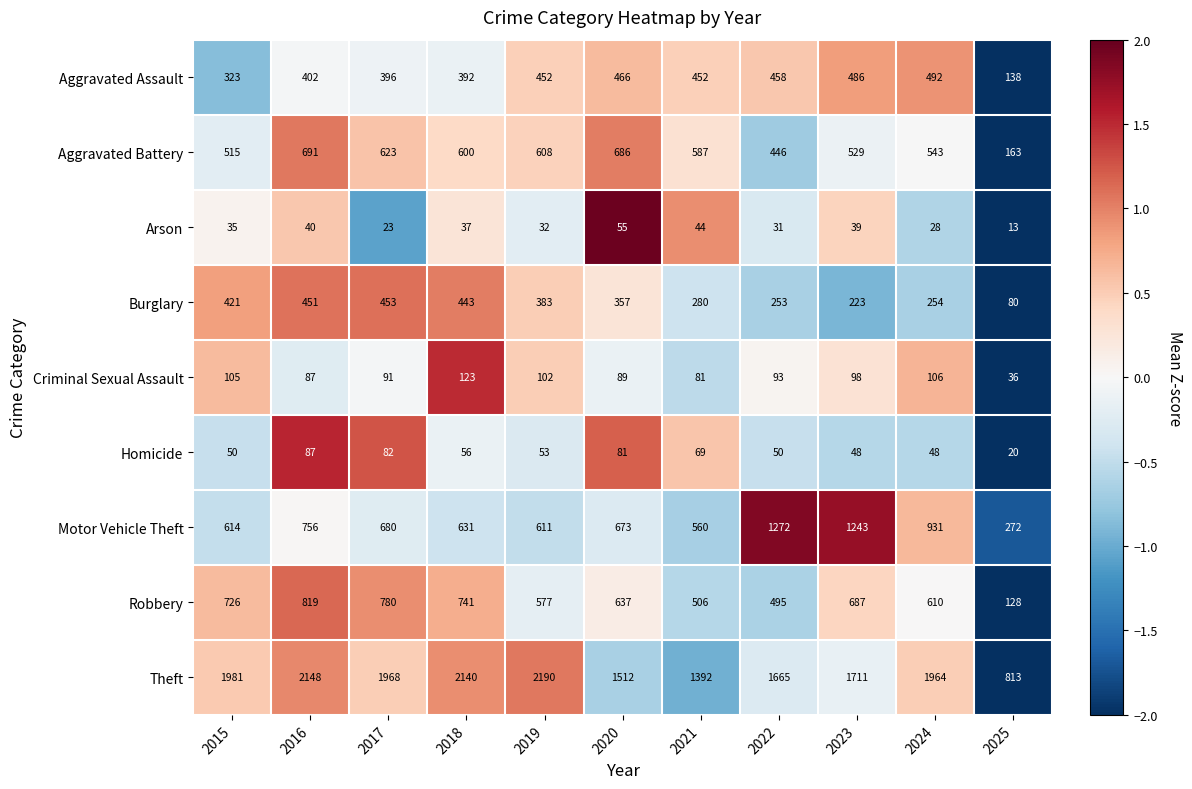

Is the value of Burglary at 2016 greater than the value of Aggravated Assault at 2020?

No